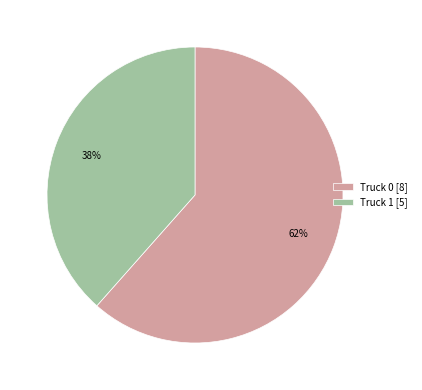

True or false: Truck 1 accounts for 38% of the total.

True